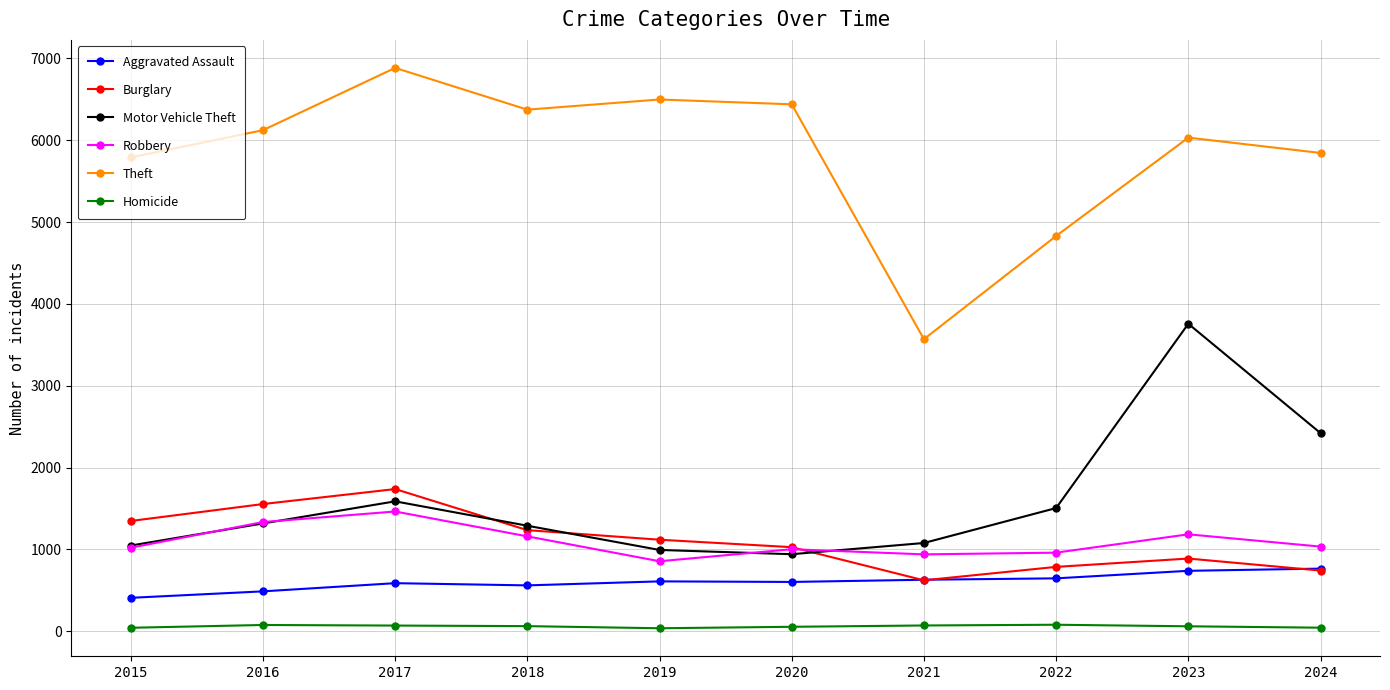

At how many categories does at least one series exceed 2186?

10